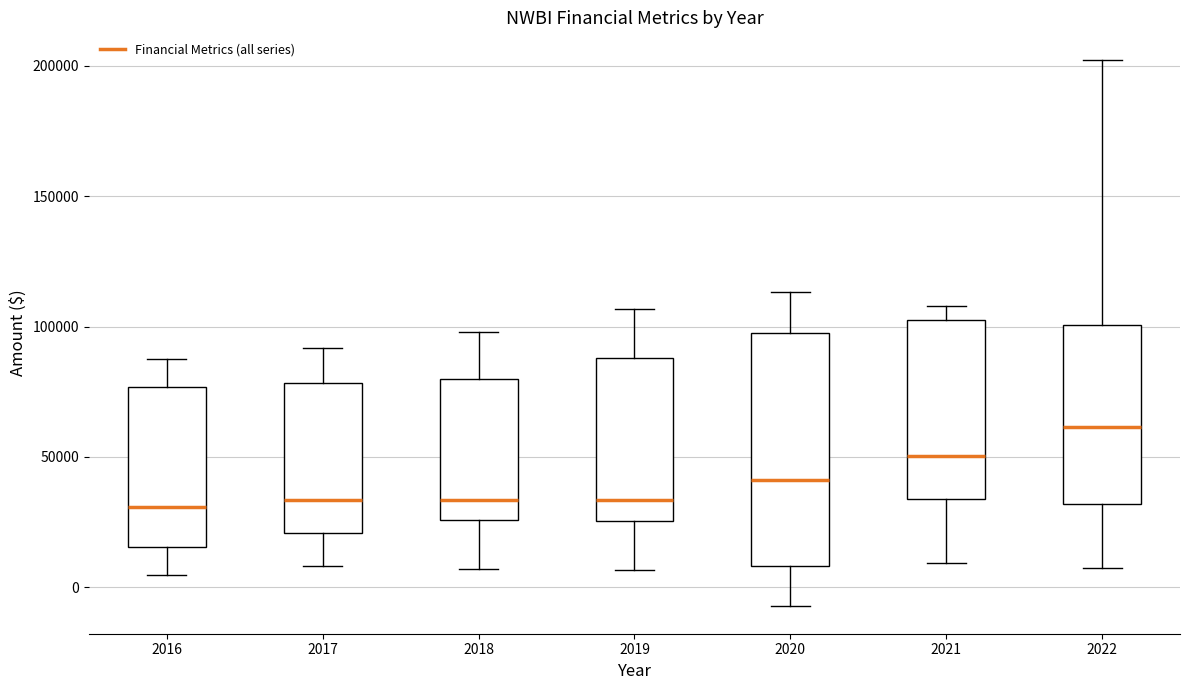

Which box is the tallest, from its lower edge to its upper edge?

2020